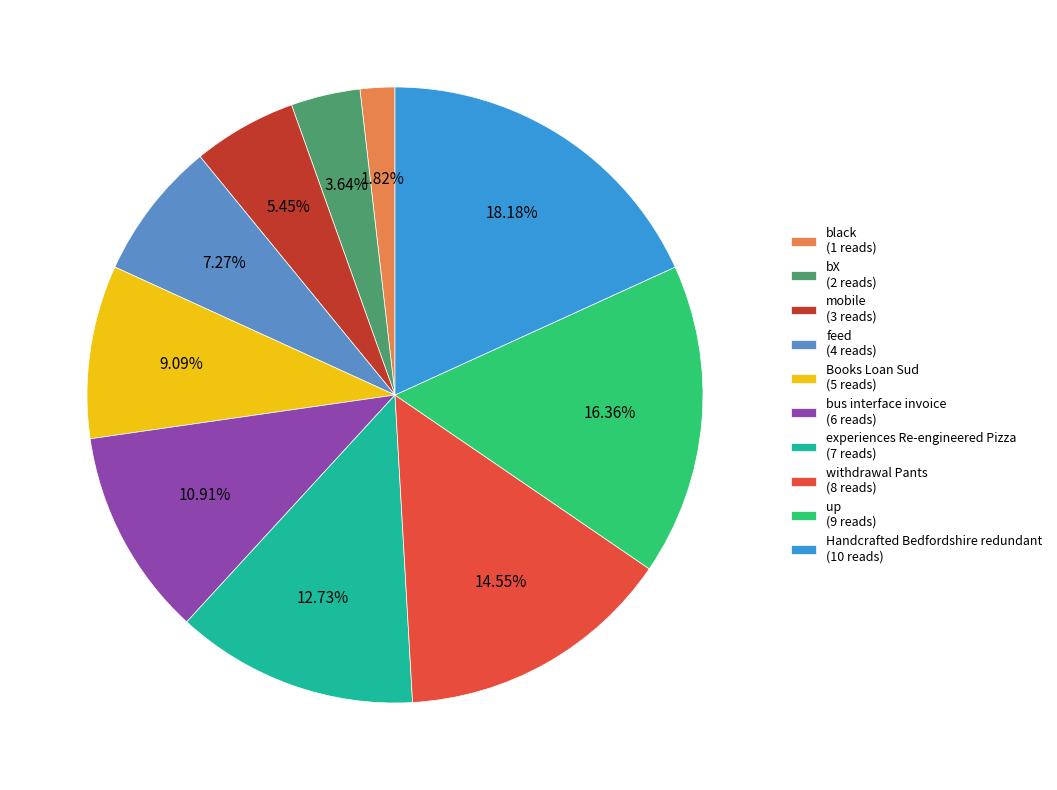

Is it true that feed is 7% of the pie?

True